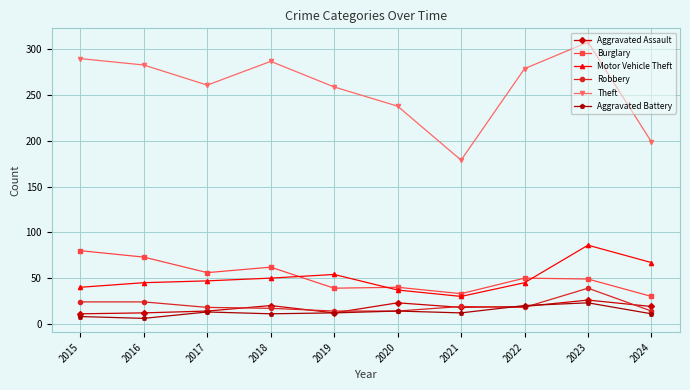

After their last crossing, which series has the higher values: Aggravated Assault or Aggravated Battery?

Aggravated Assault